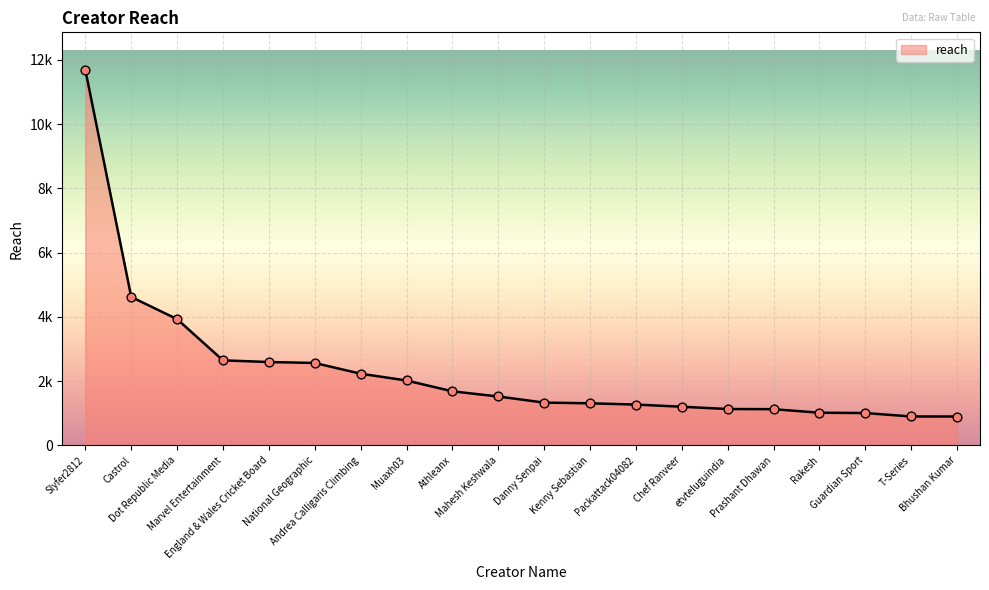

Between Chef Ranveer and Mahesh Keshwala, which is larger?

Mahesh Keshwala